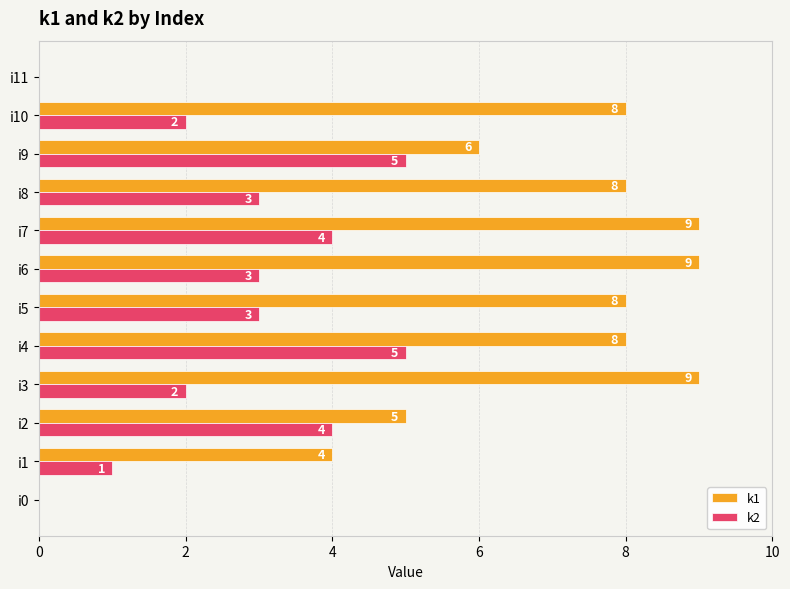

Is it true that k1 equals 5 at i2?

True